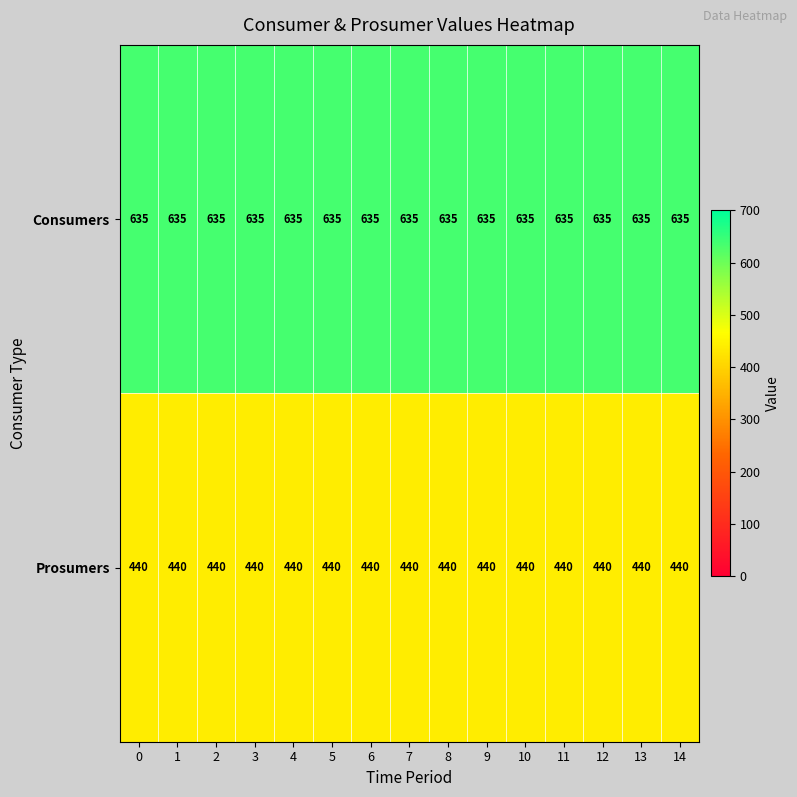

What is the sum of the Consumers values at 14 and 8?

1270